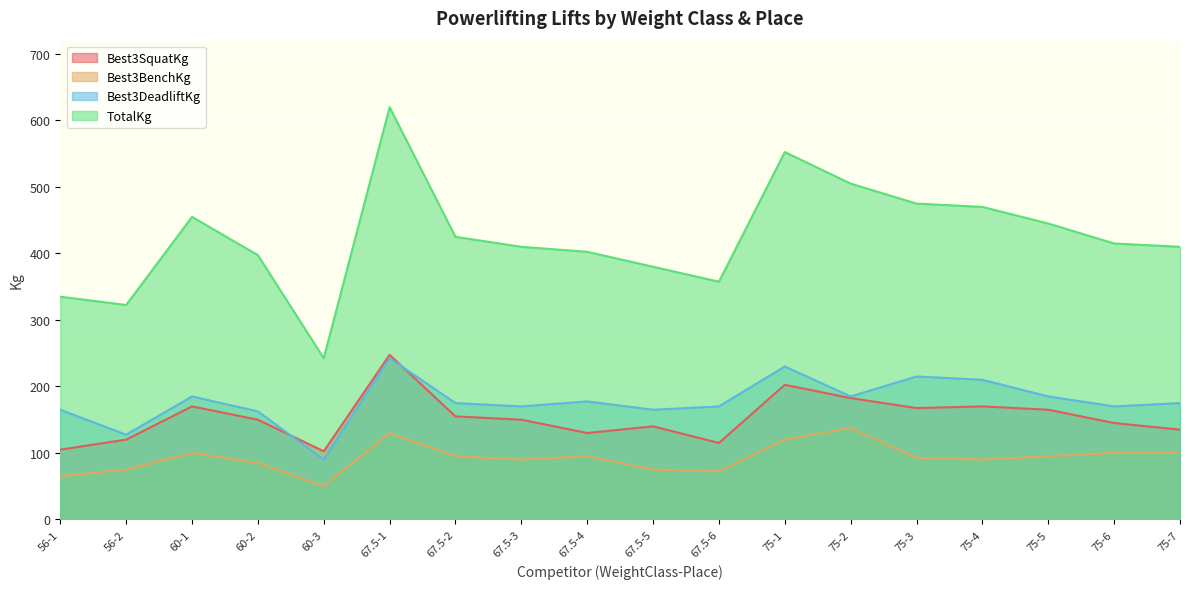

True or false: Best3BenchKg and Best3SquatKg cross at least once.

False